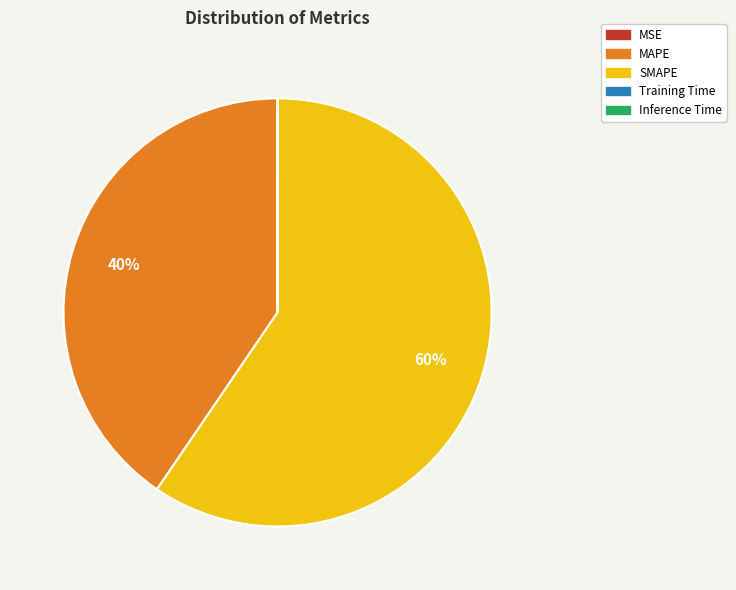

Which slice is the largest?

SMAPE